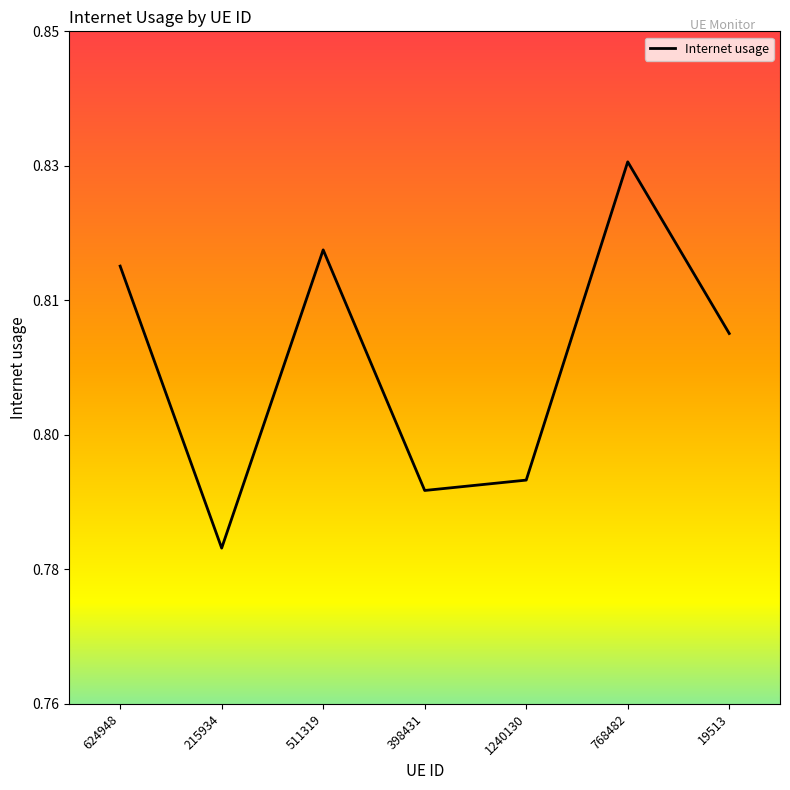

What position from the left is 398431?

4